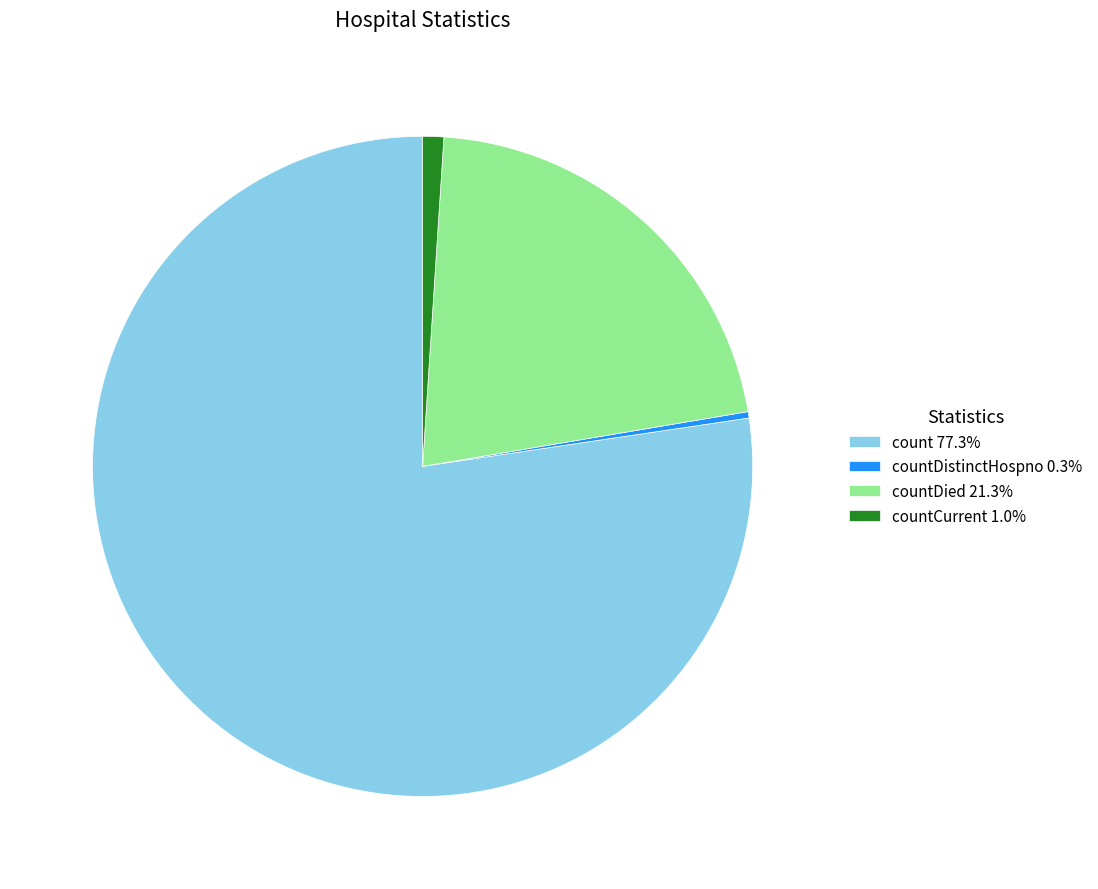

Is count 77.3% the majority of the pie?

Yes